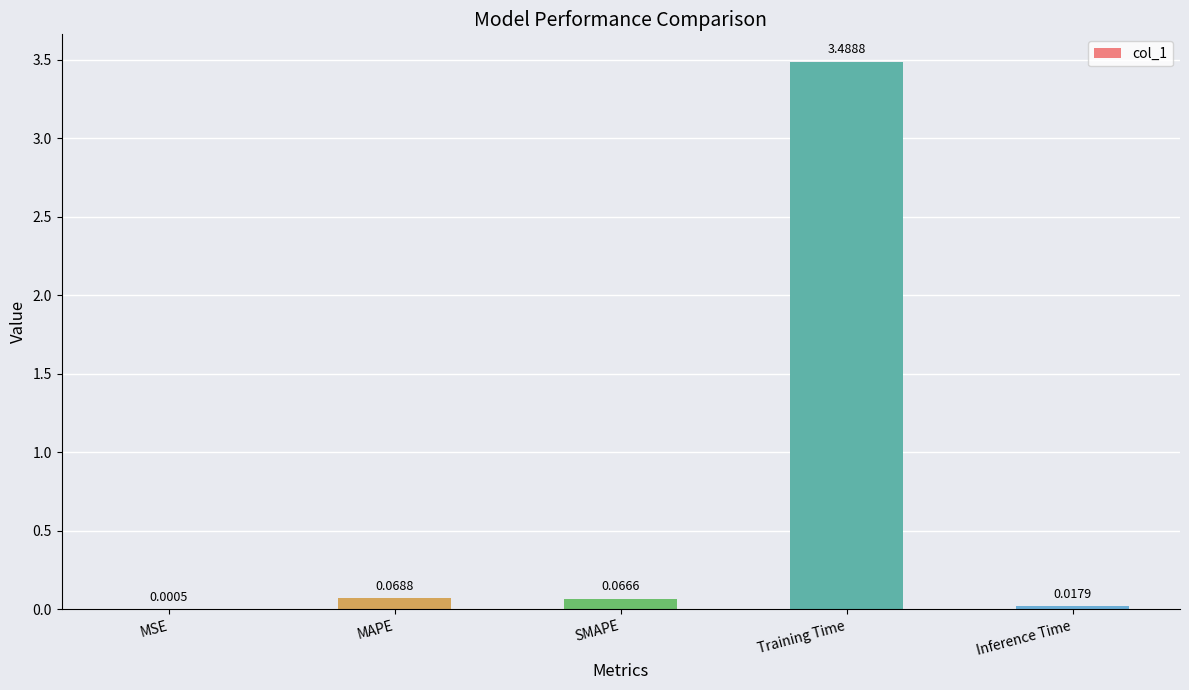

What is the difference between the values at Training Time and MSE?

3.5